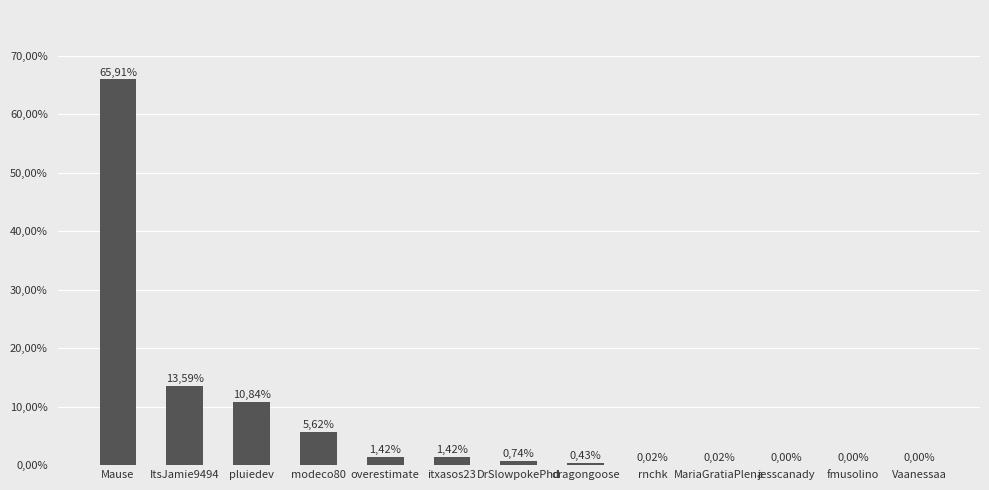

At which label is the value closest to 32?

ItsJamie9494